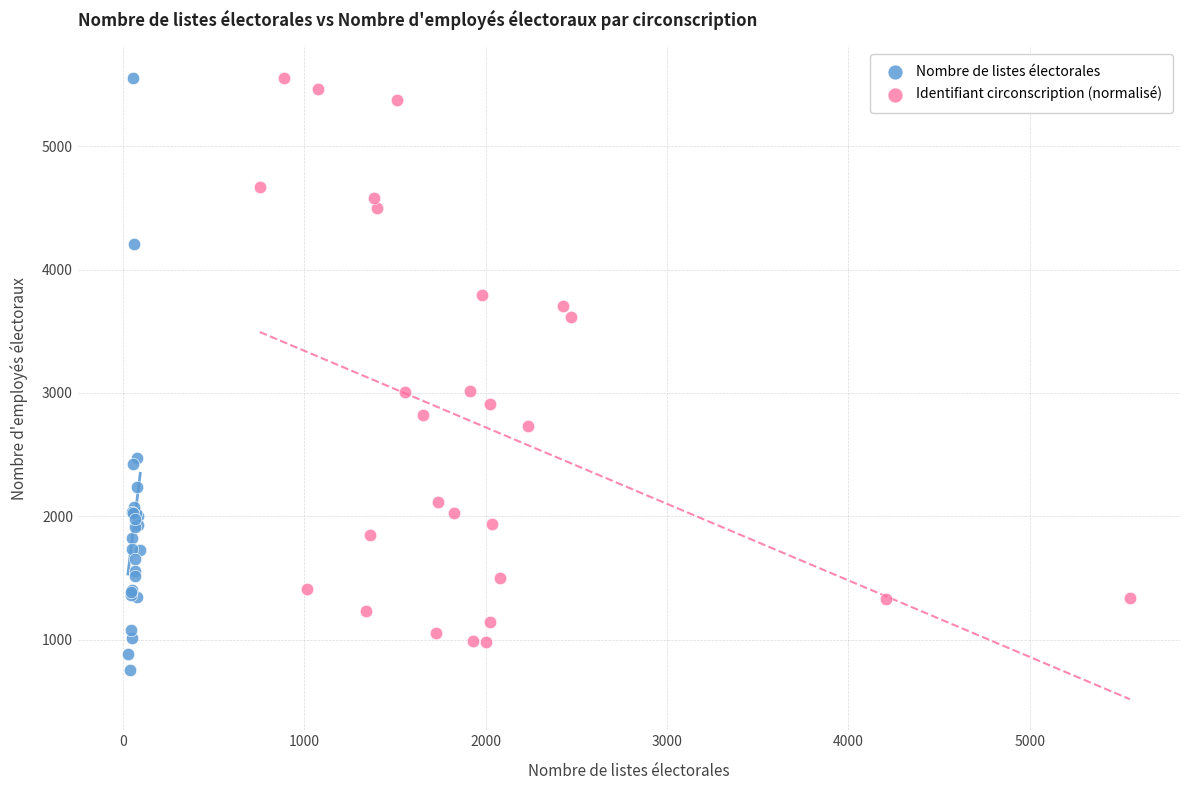

Which series contains the lowest Y value?

Nombre de listes électorales